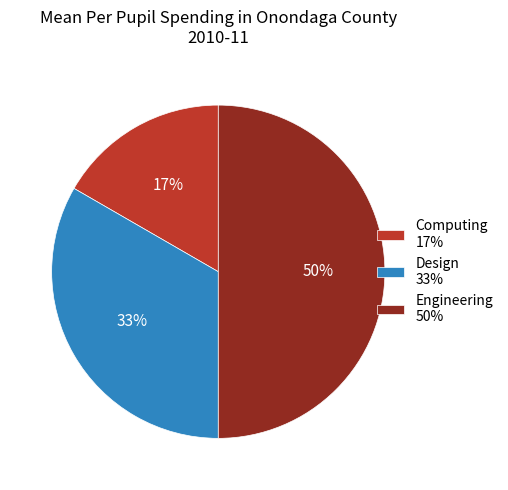

What percentage is the Design slice, to the nearest percent?

33%